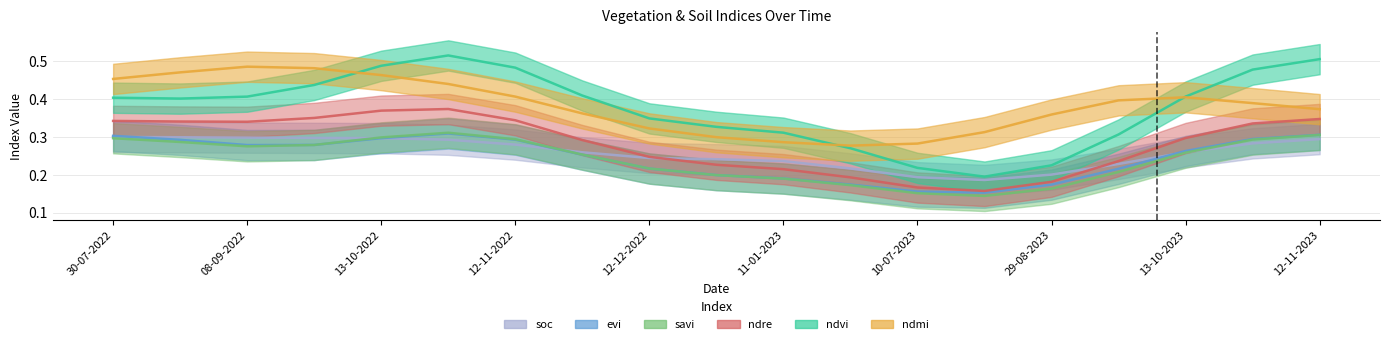

True or false: ndvi has a value of 0.1 at 08-09-2022.

False